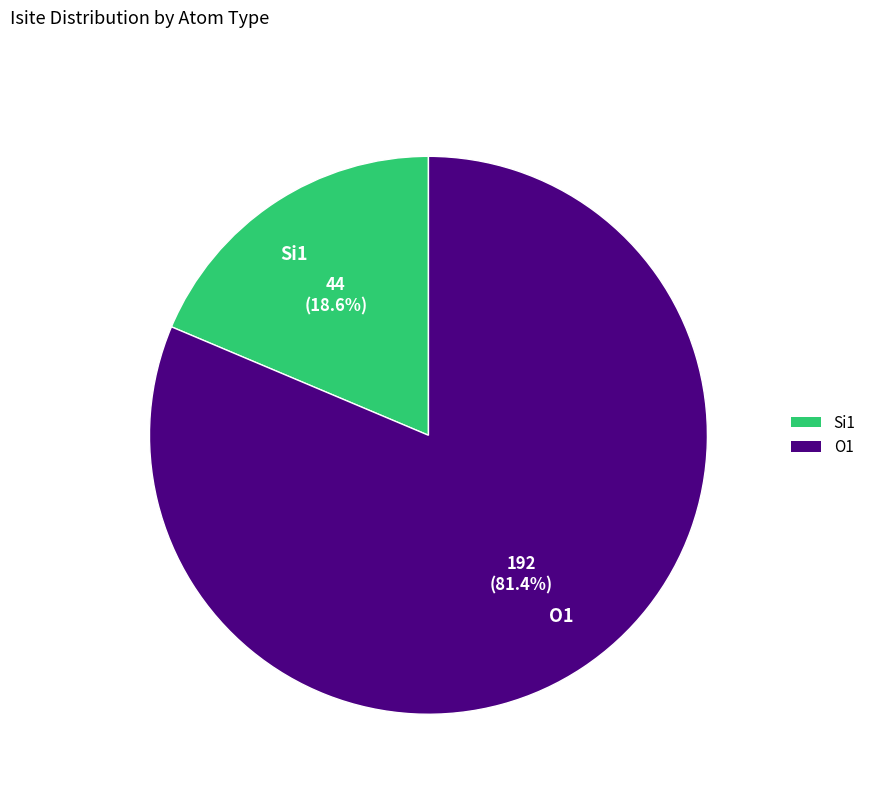

Rank the categories by value from highest to lowest.

O1, Si1